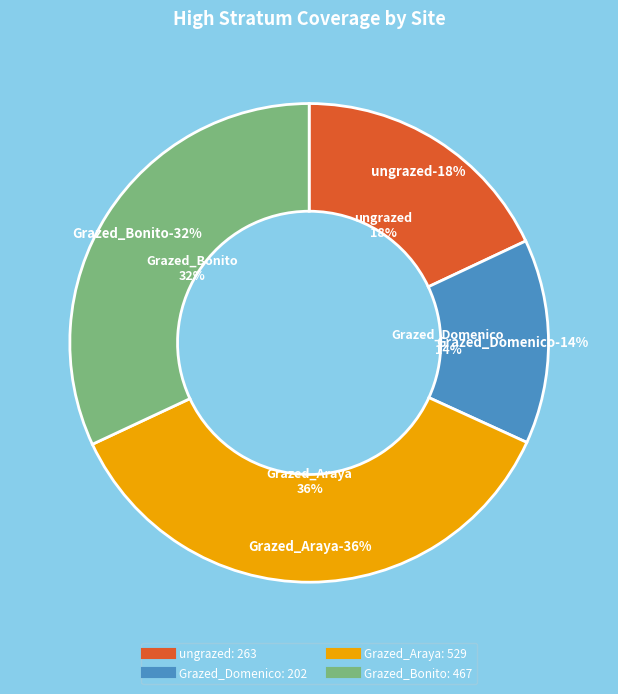

Does any single category account for the majority?

No